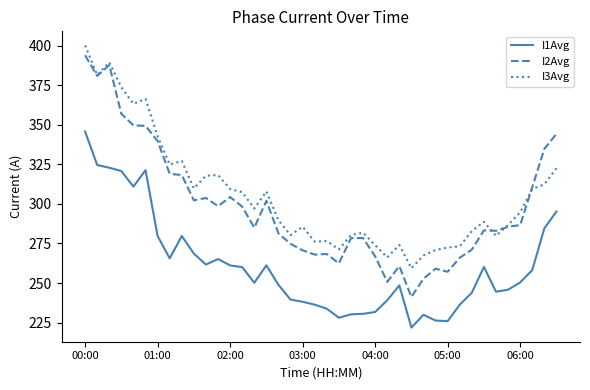

List the series in order of their overall mean, highest first.

I3Avg, I2Avg, I1Avg